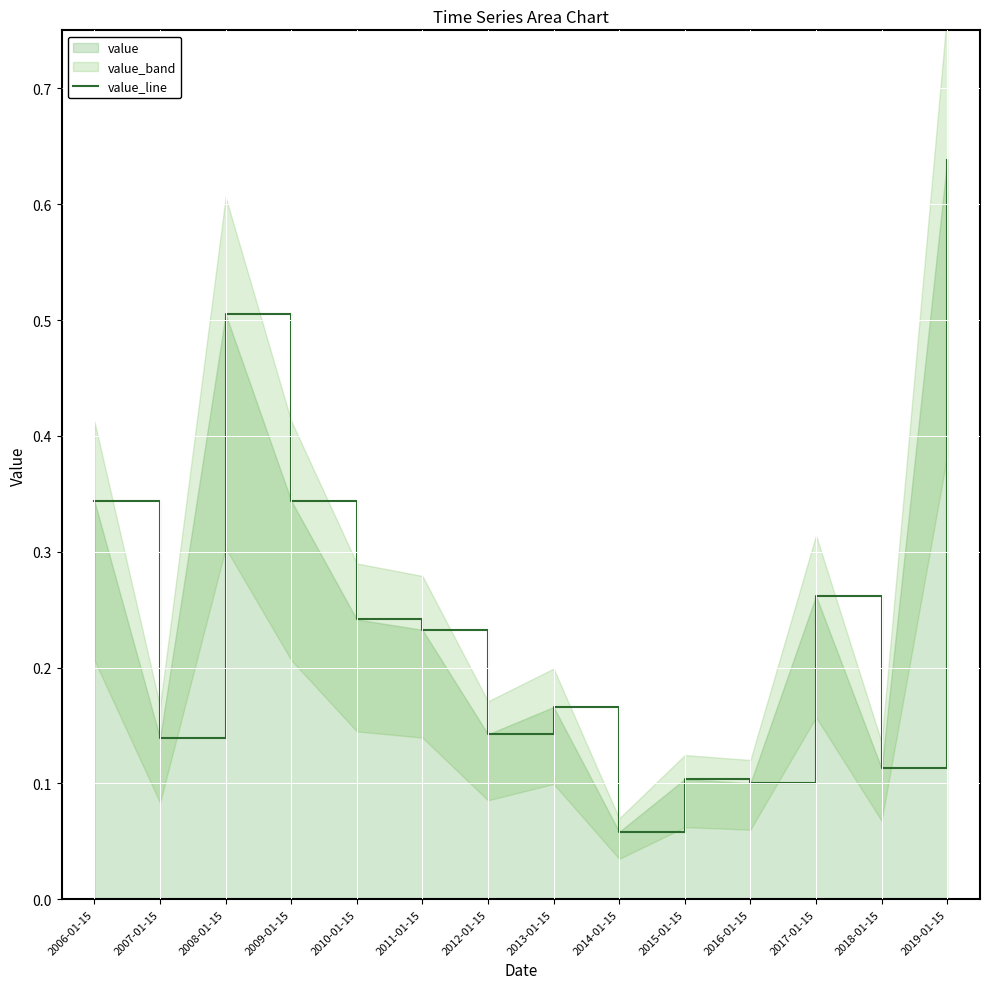

How many lines are shown in the chart?

1